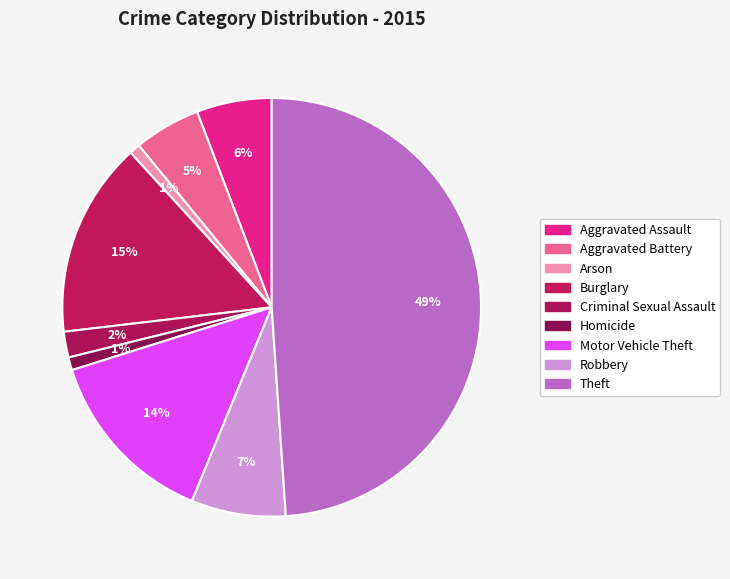

How many slices are in this pie chart?

9